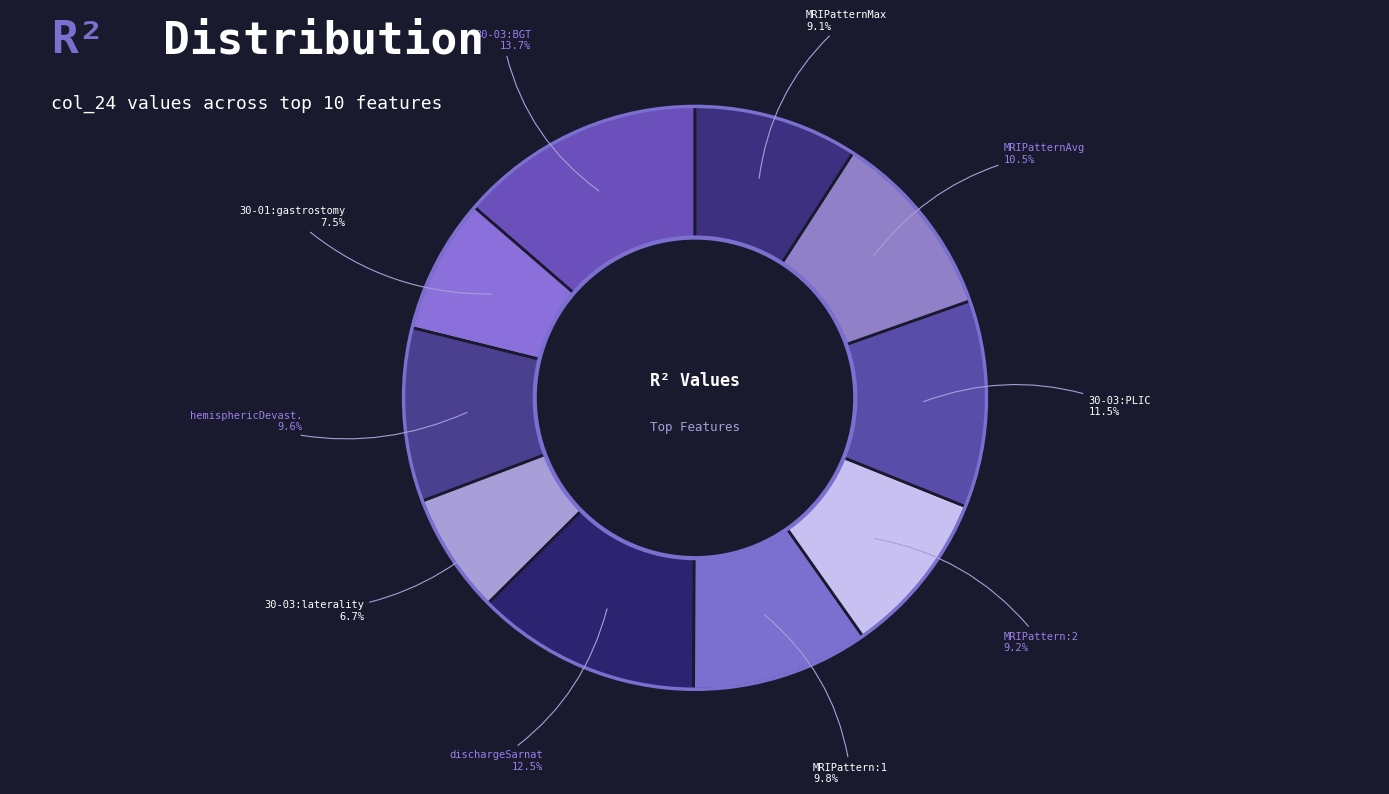

Do MRIPattern:1 and 30-03:BGT together represent more than half of the pie?

No